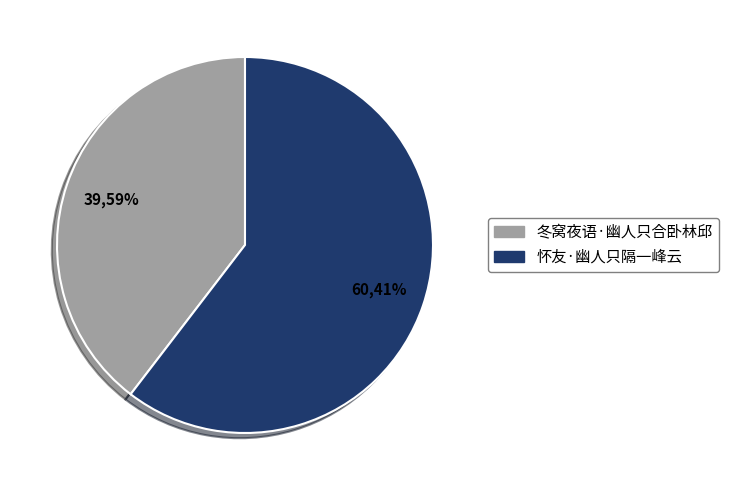

The 冬窝夜语·幽人只合卧林邱 slice represents 40% of the pie. True or false?

True